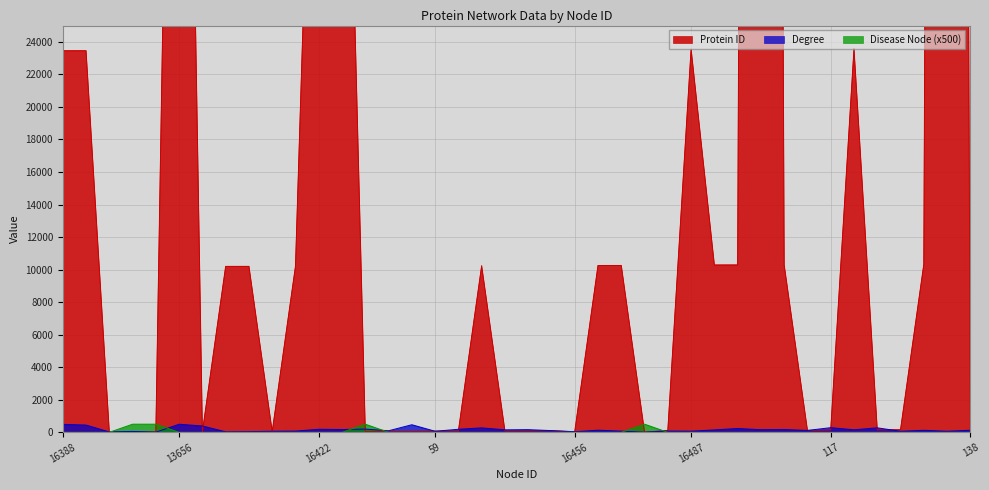

What is the maximum value for Degree?

497